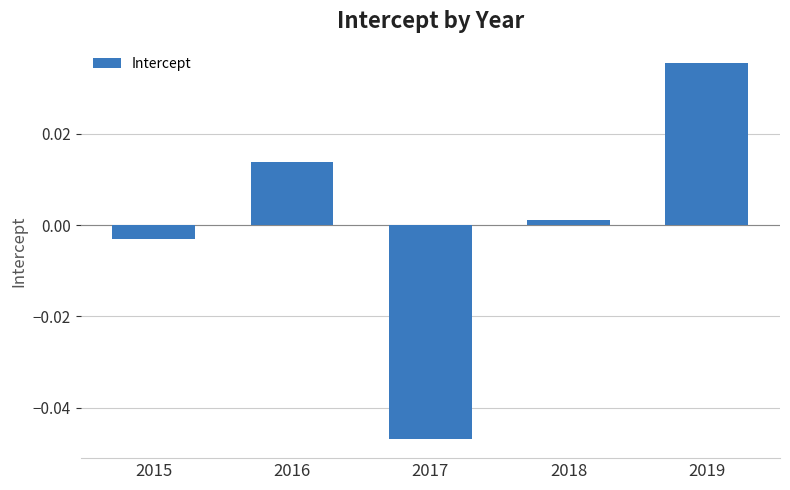

Between 2017 and 2015, which is larger?

2015